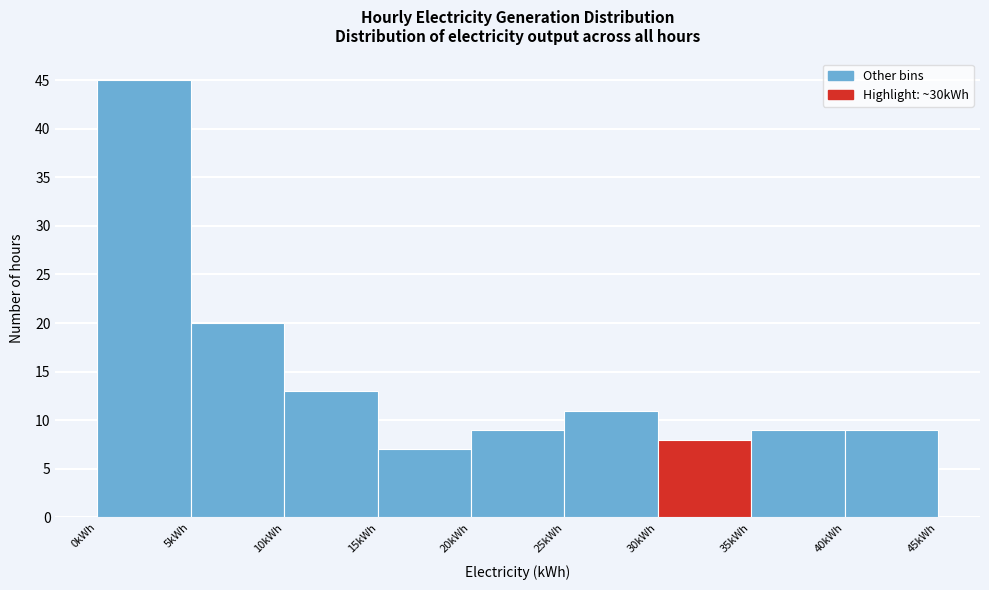

What is the height of the bar covering 30 to 35 on the x-axis? The values are not printed on the chart, so give them approximately, as read against the axis.

8